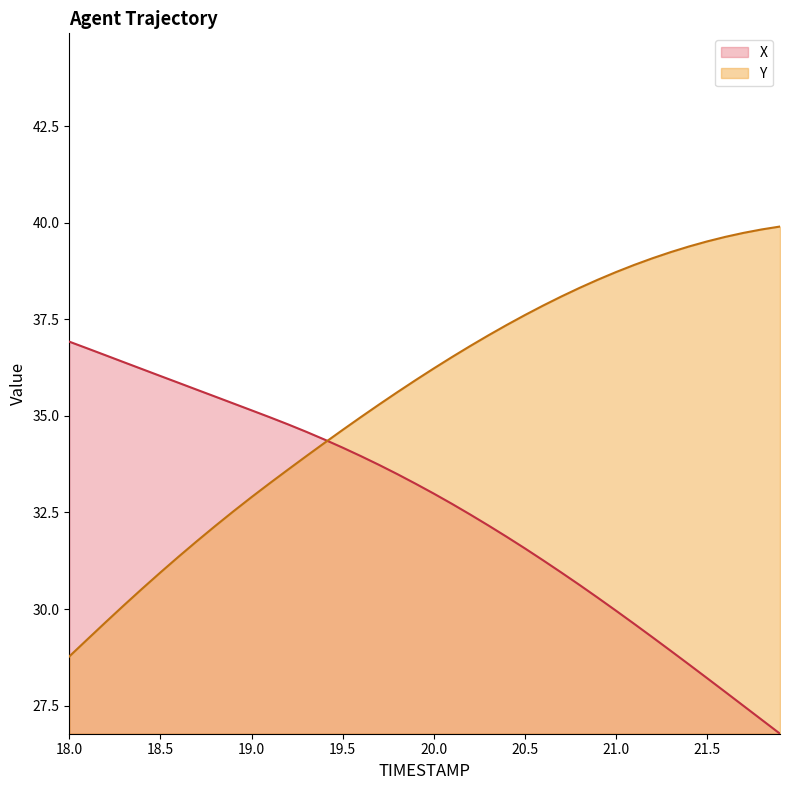

What is the label of the 13th point from the left?

19.2